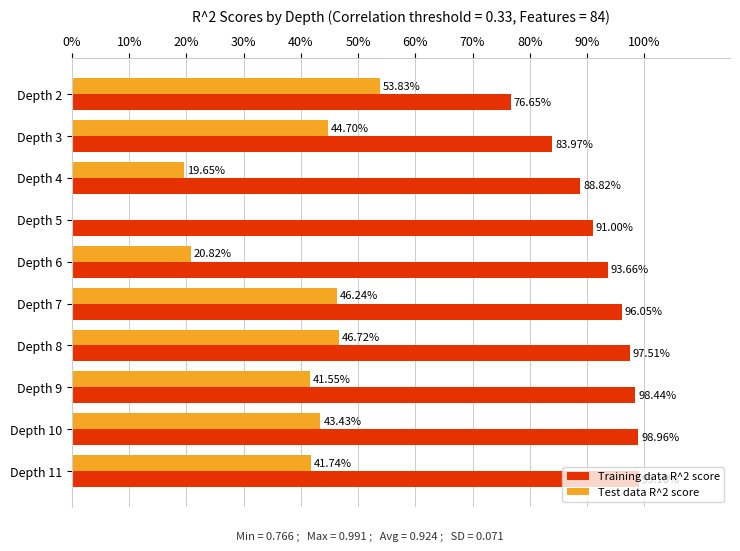

Rank the series by their maximum value, from lowest to highest.

Test data R^2 score, Training data R^2 score